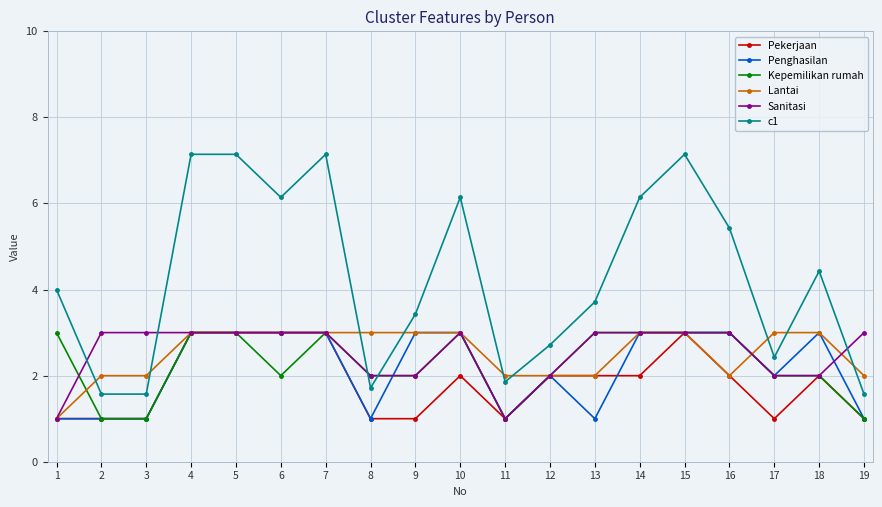

What is the smallest value displayed?

1.0